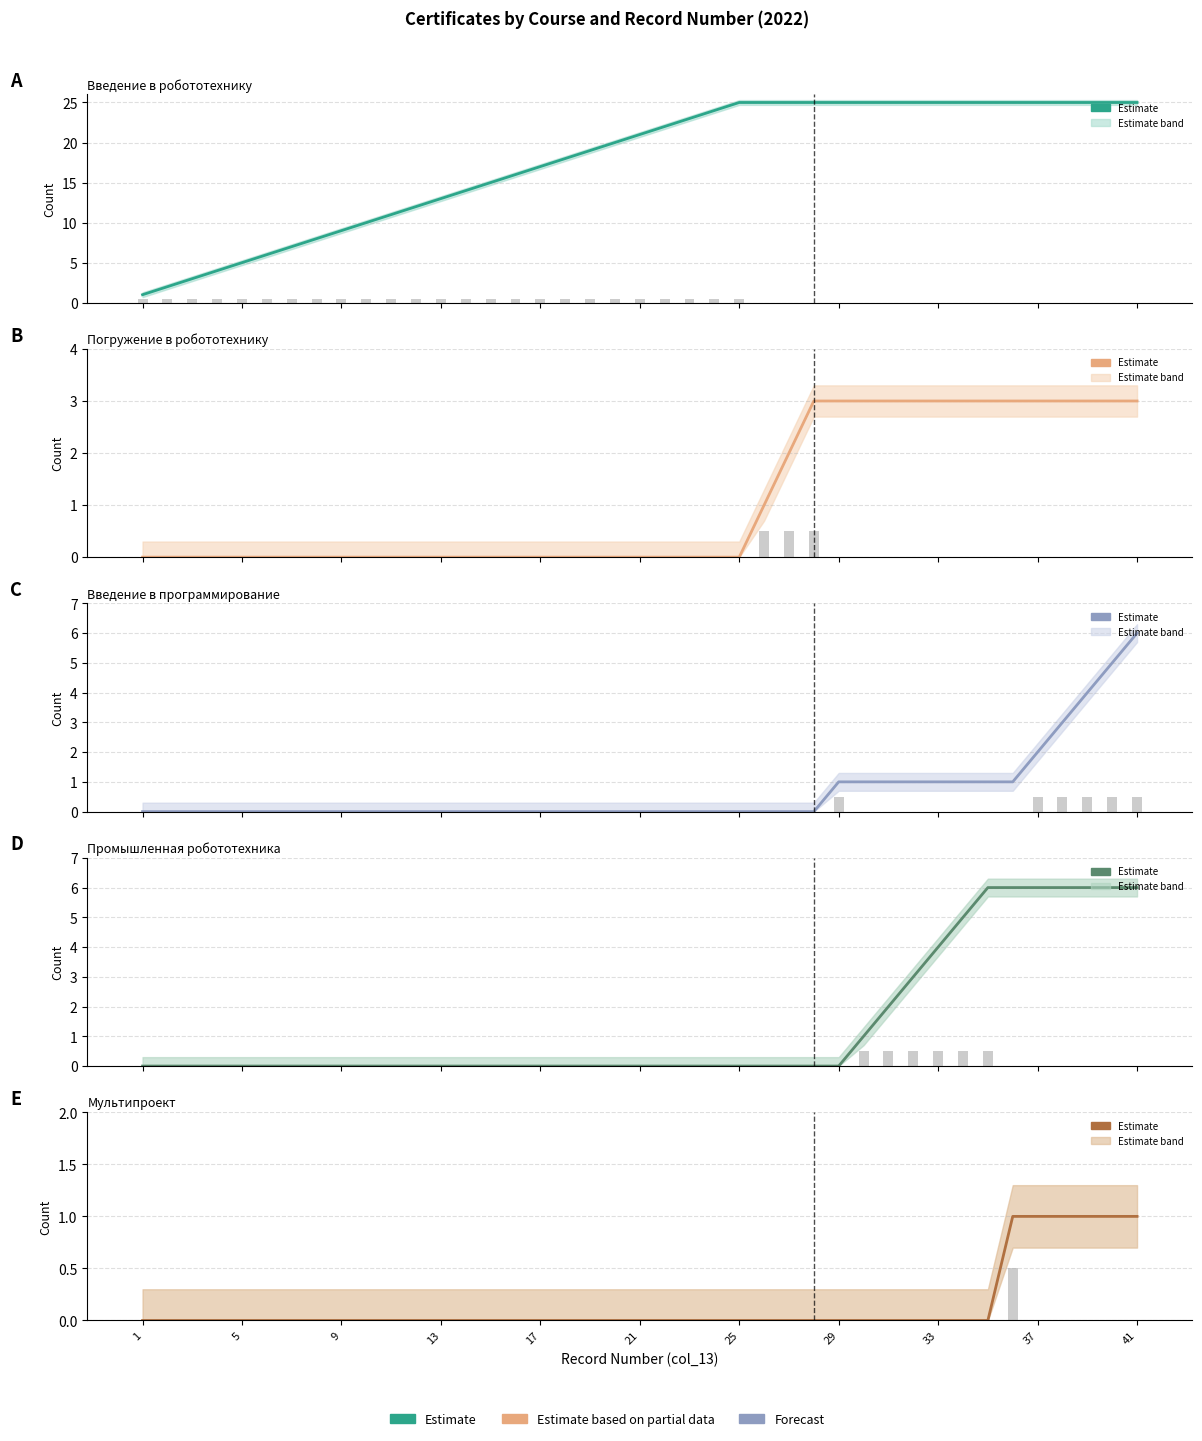

Which series has the widest spread of values?

Введение в робототехнику